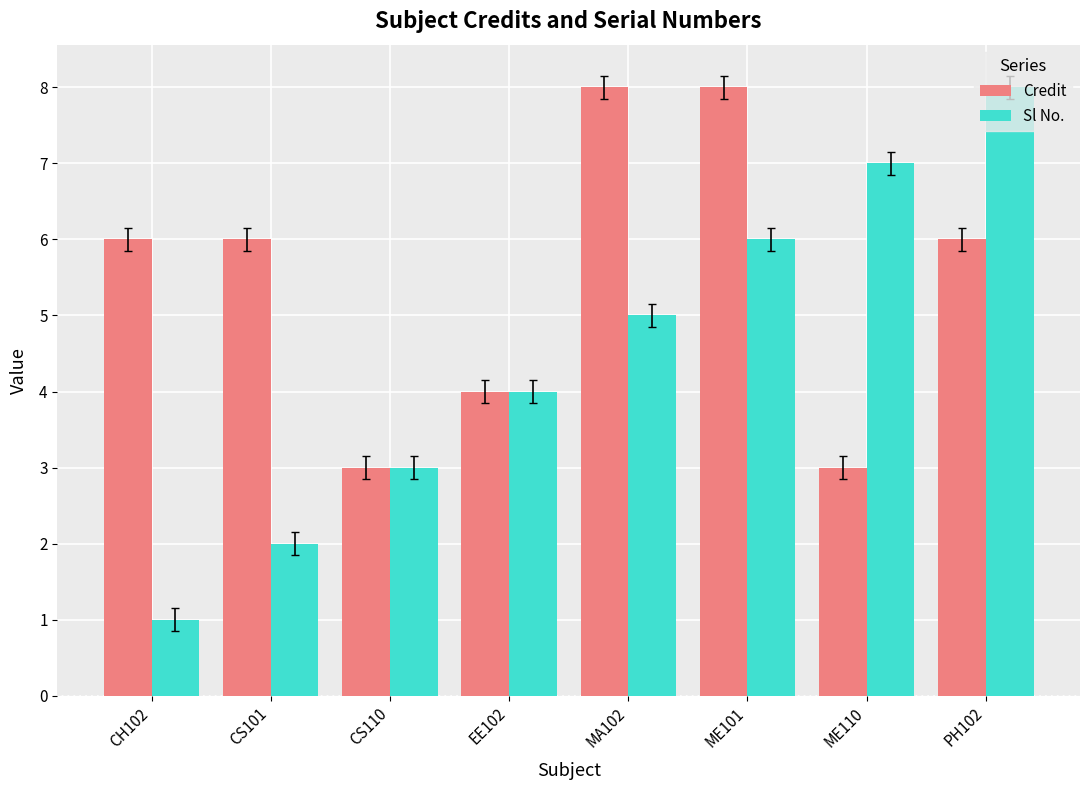

What is the label of the 3rd bar from the right?

ME101